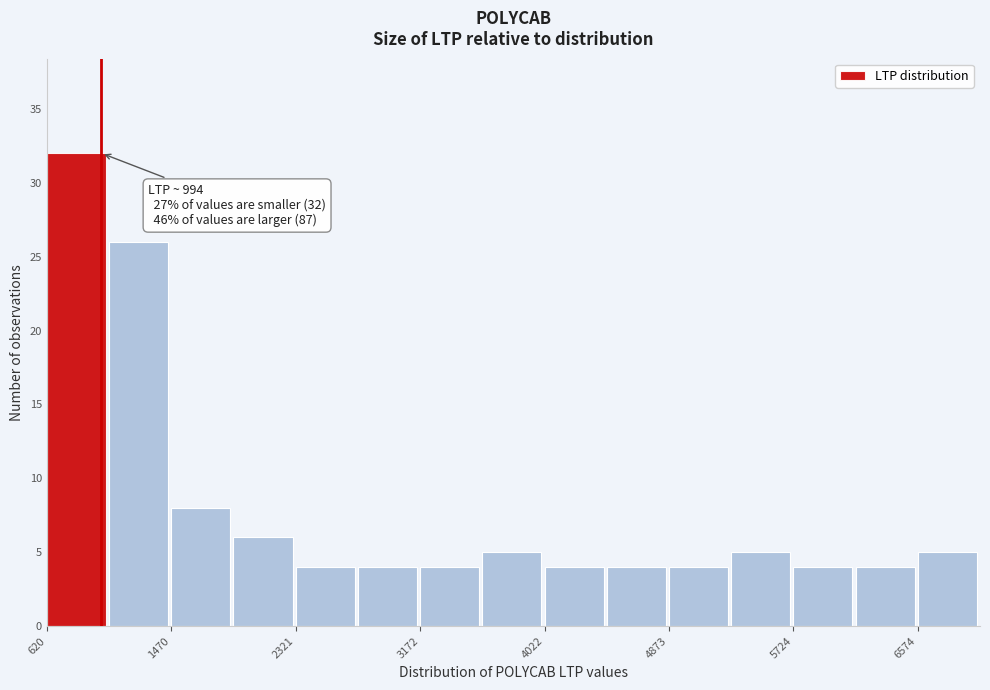

Over which range of the x-axis is the bar tallest?

600 to 1000